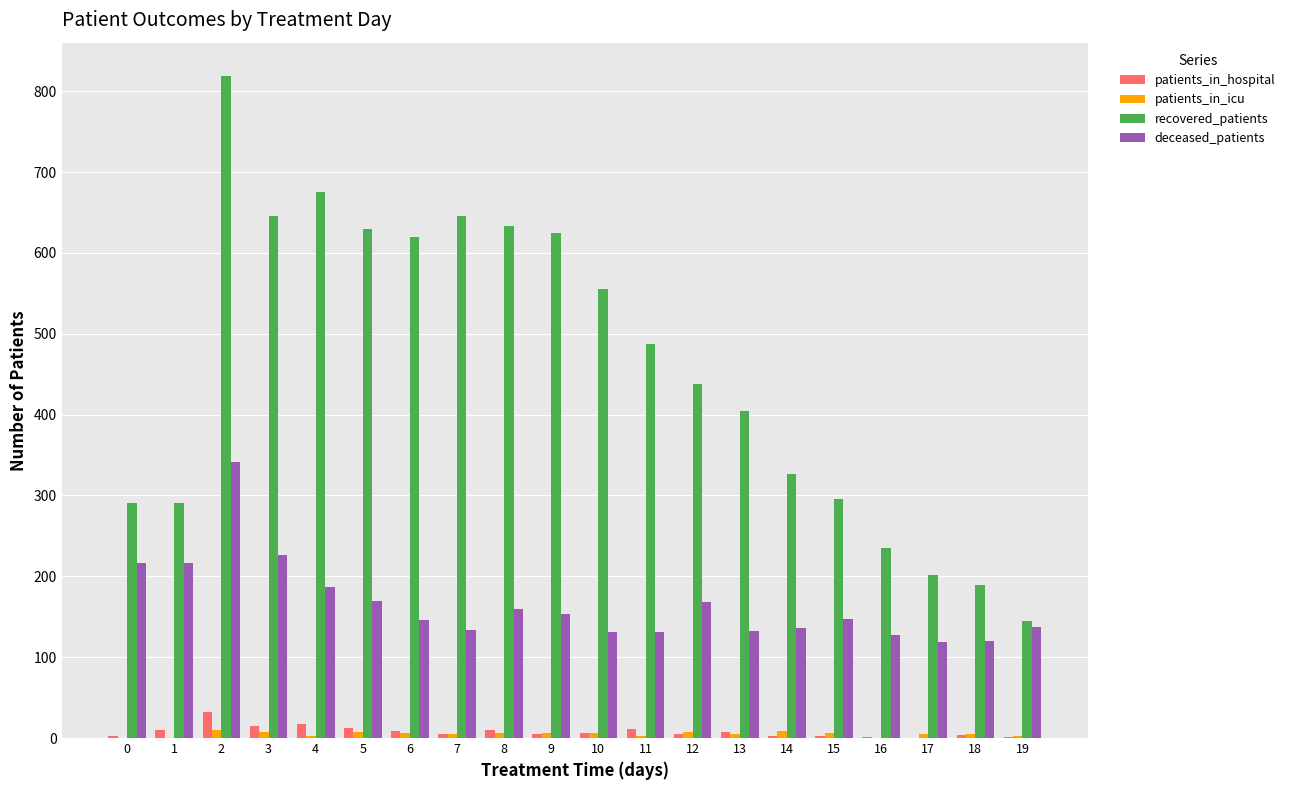

What is the greatest value displayed?

819